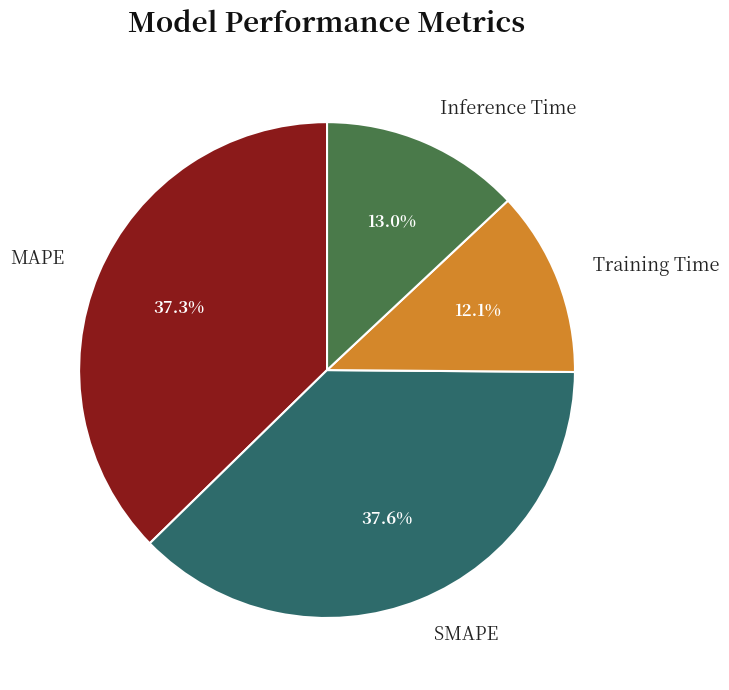

Does any single category account for the majority?

No